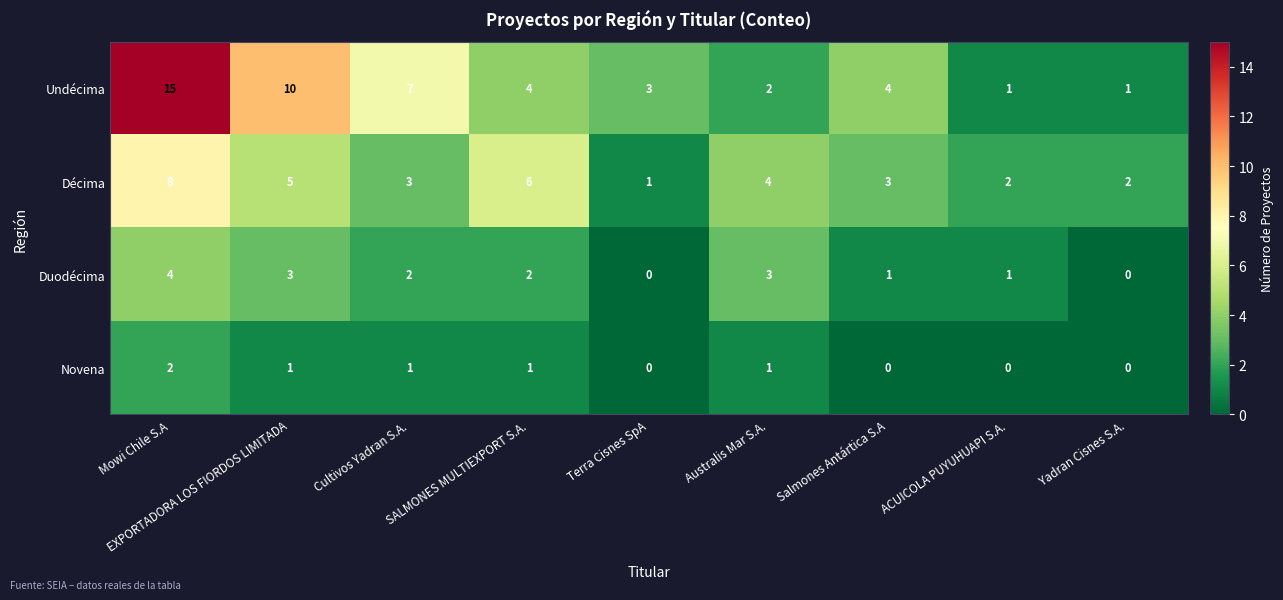

What is the average value of the Undécima series?

5